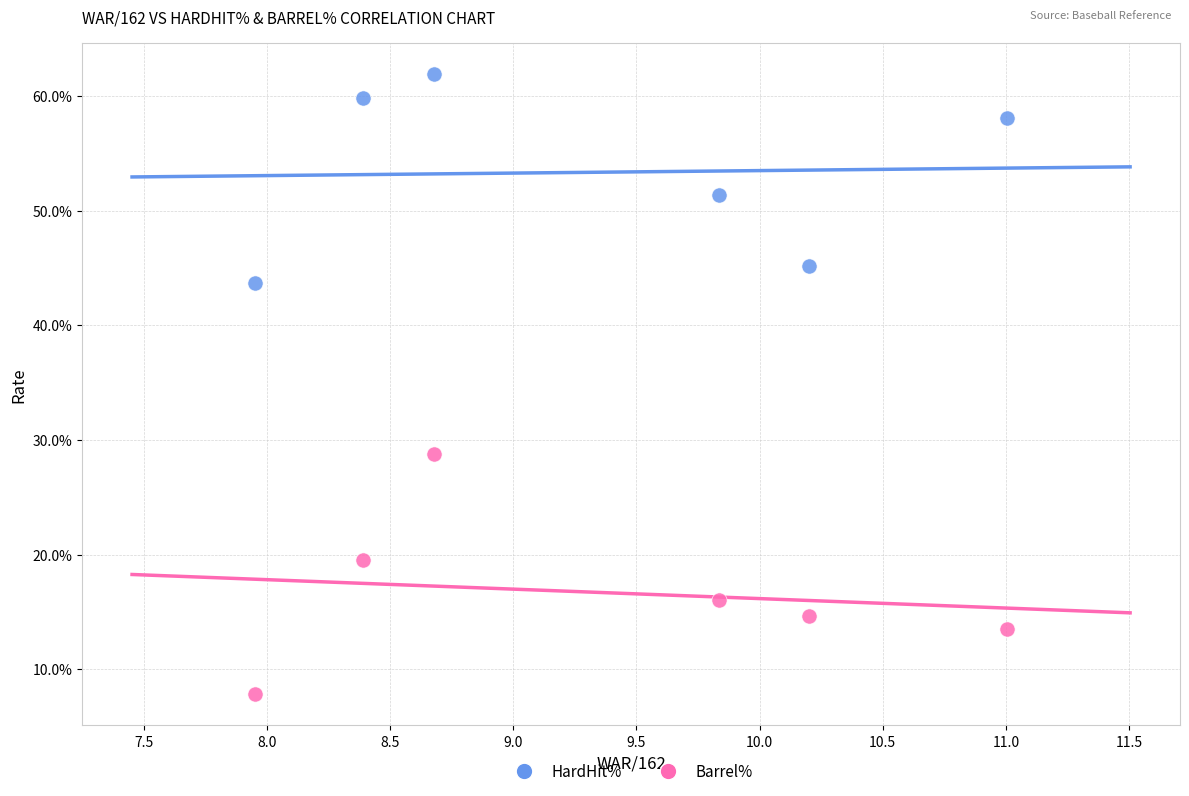

Which series contains the lowest Y value?

Barrel%